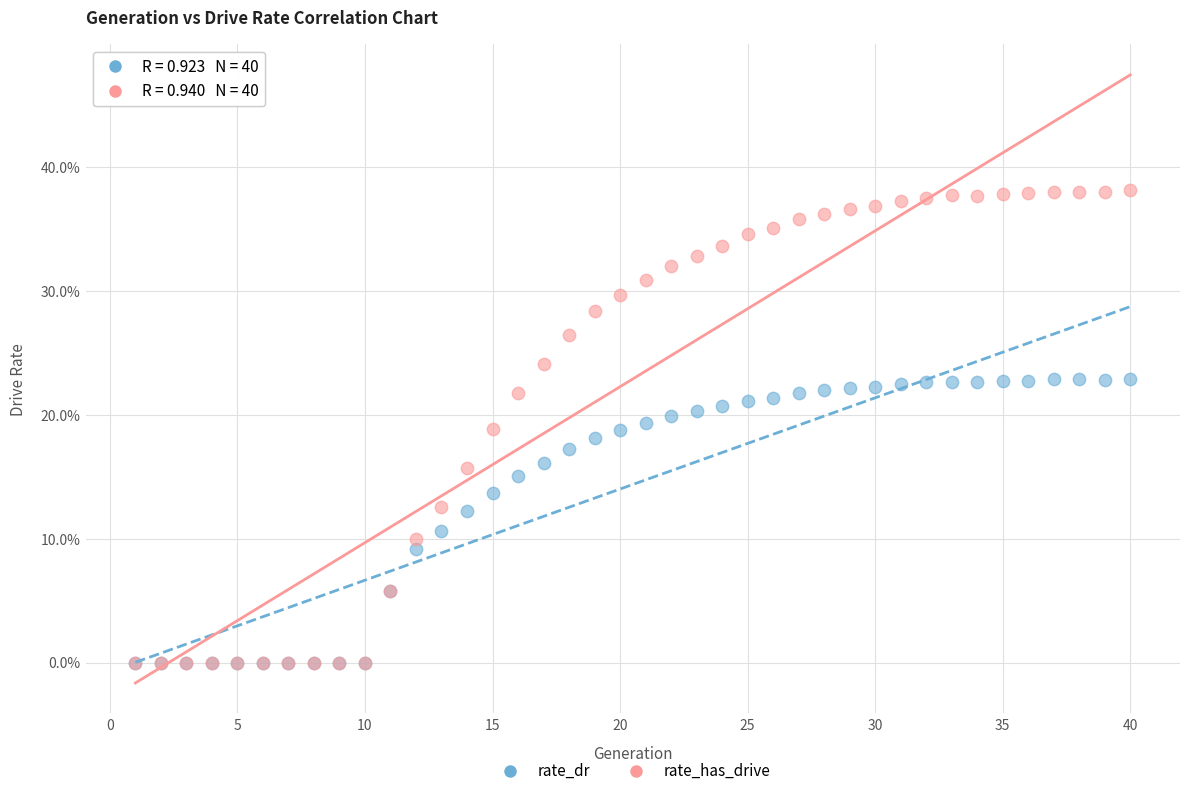

What are all the series names shown in the legend?

rate_dr, rate_has_drive